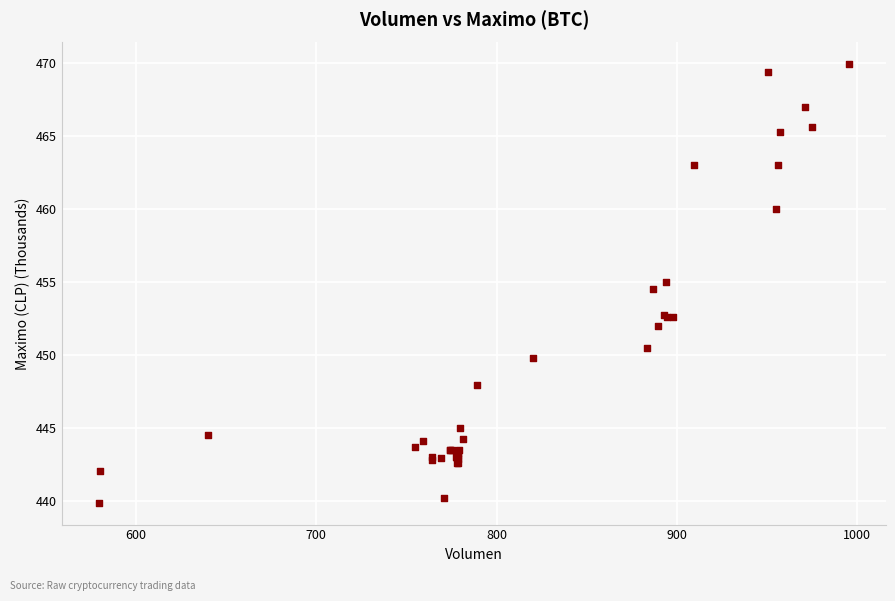

What Y value in the scatter plot is closest to 454?

454.5